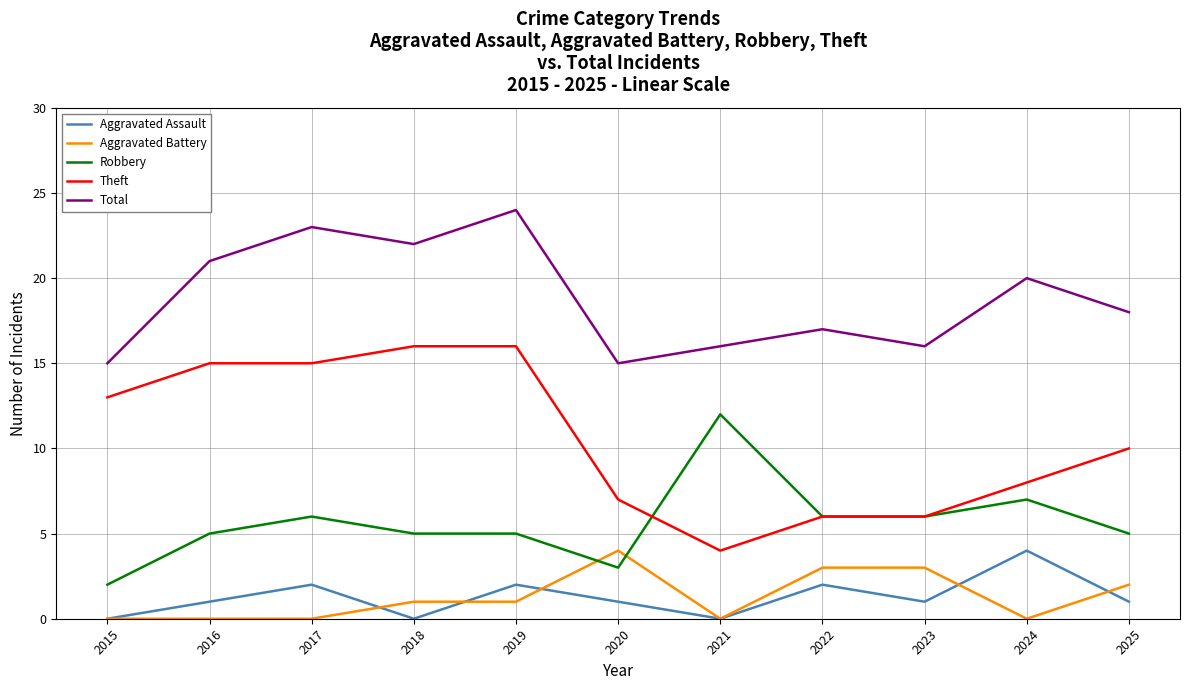

Which series changed the most between 2018 and 2025?

Theft